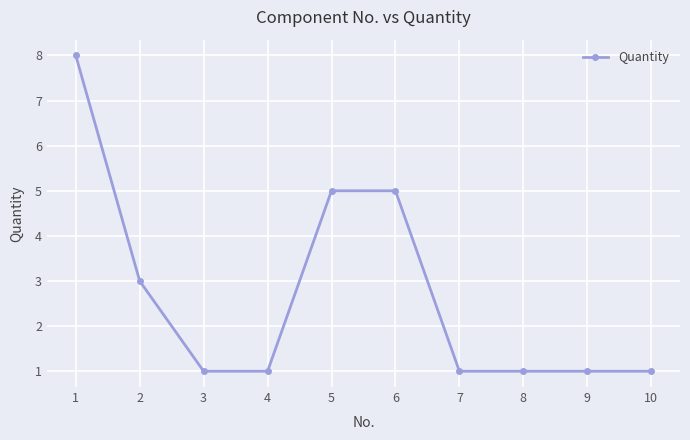

What is the average value?

3